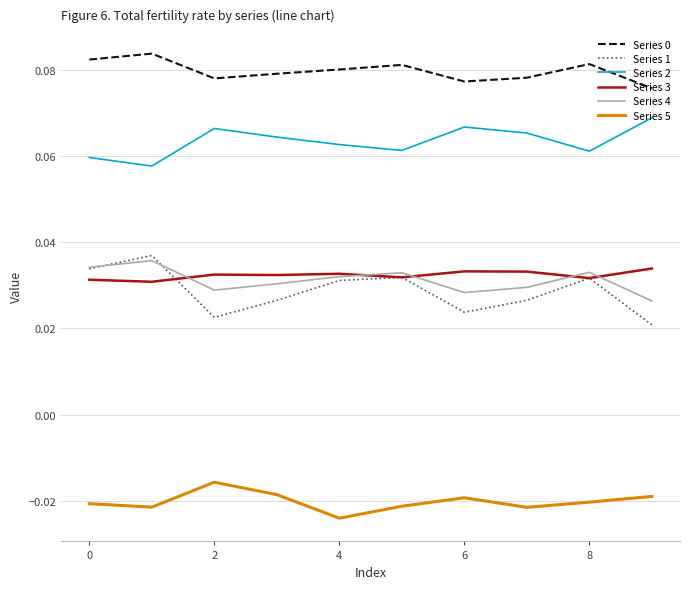

True or false: Series 0 and Series 3 intersect in this chart.

False